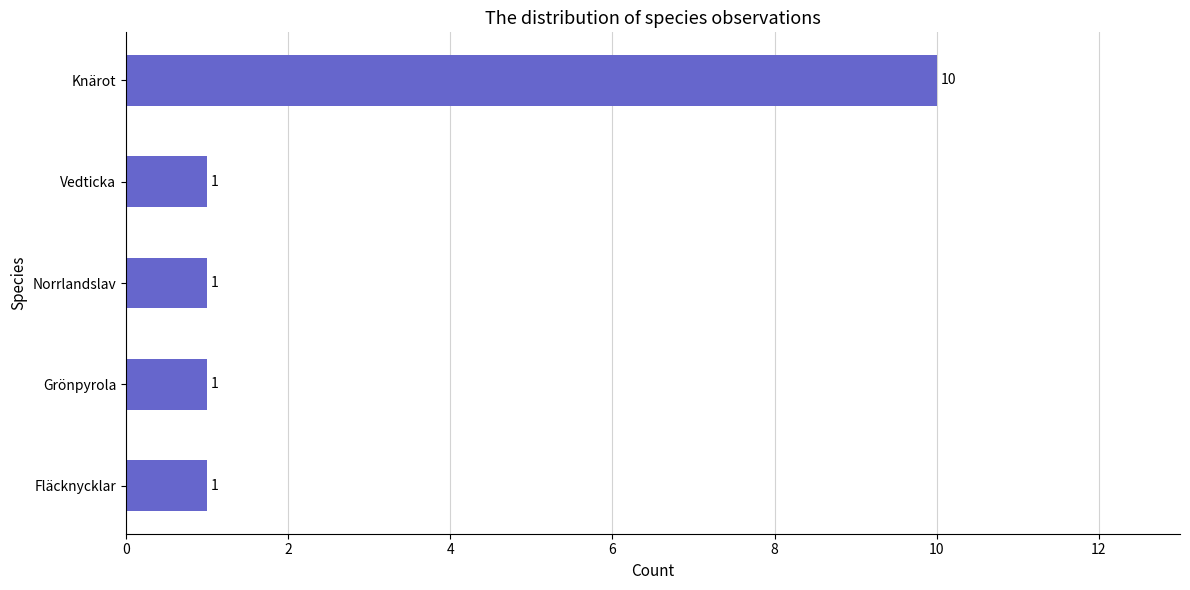

Count the values in the range 1 to 2.

4